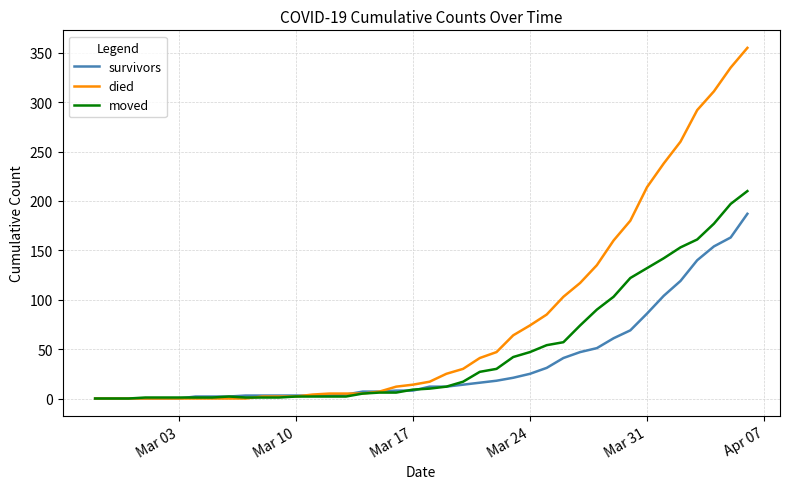

Rank the series by their average value, from highest to lowest.

died, moved, survivors